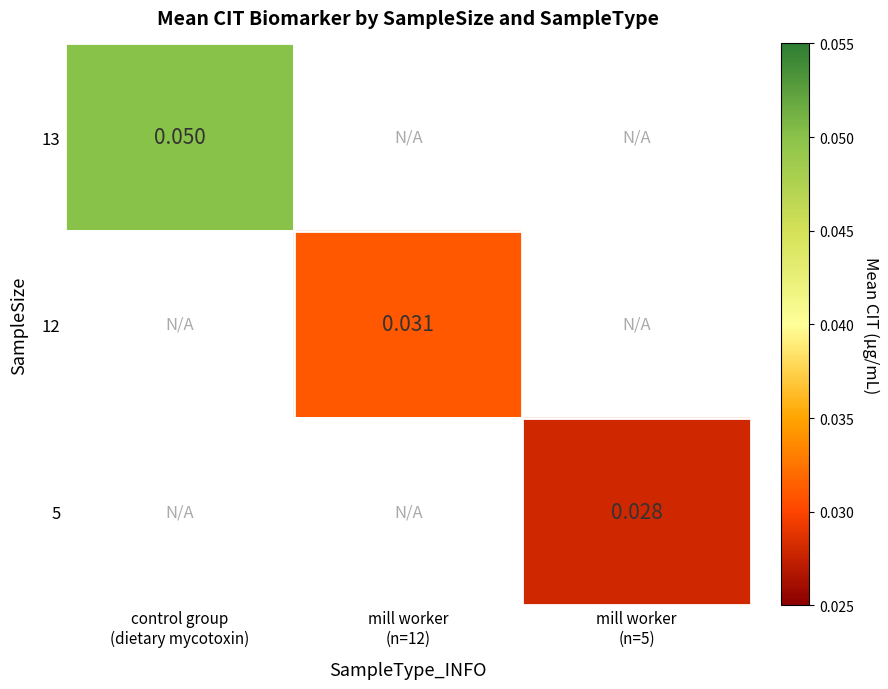

Which series has the widest spread of values?

13